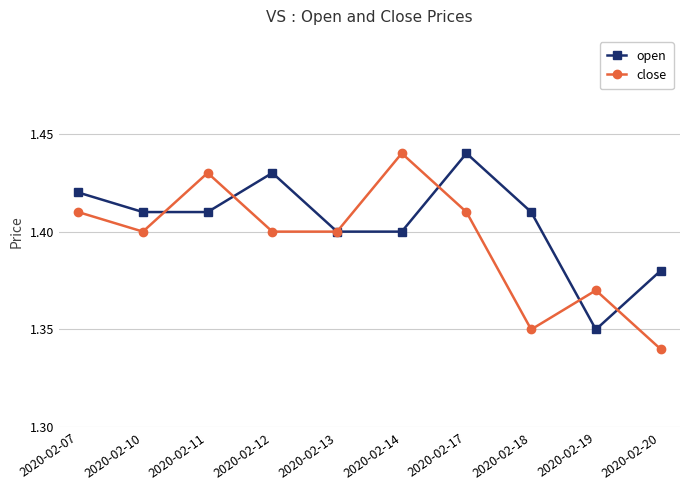

Where is open nearest to the value 1?

2020-02-19